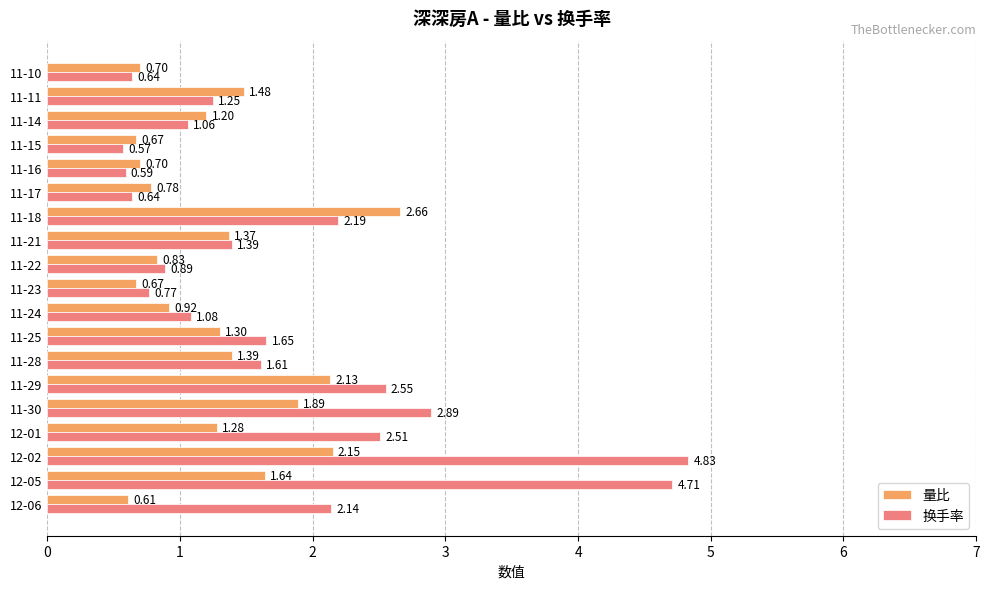

Which series has the largest total across all categories?

换手率